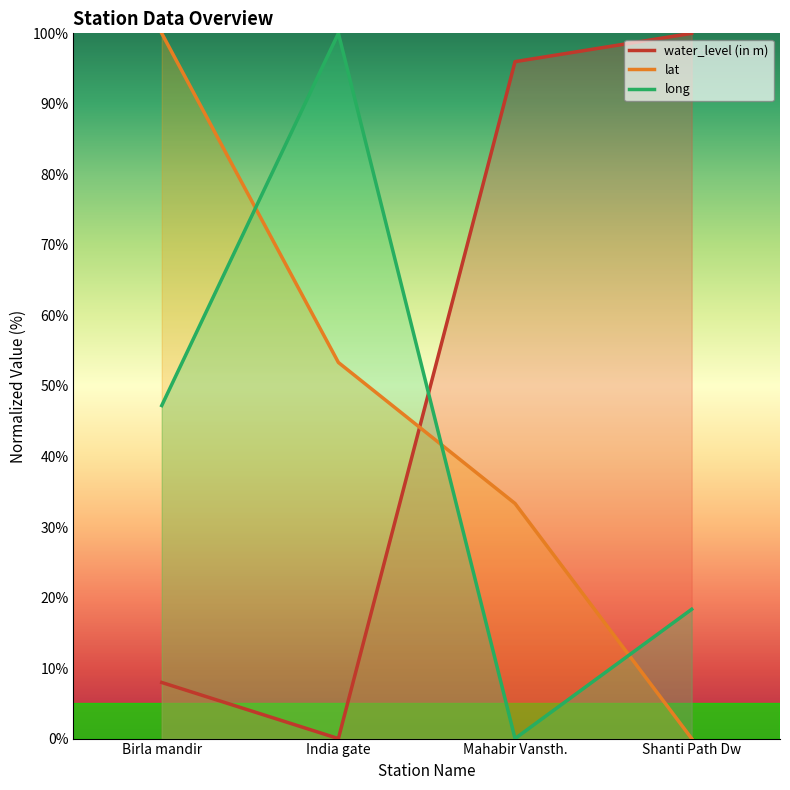

Reading right to left, extract all data points from this chart.

water_level (in m): 100.0	96.0	0.0	8.0
lat: 0.0	33.3	53.3	100.0
long: 18.3	0.0	100.0	47.2